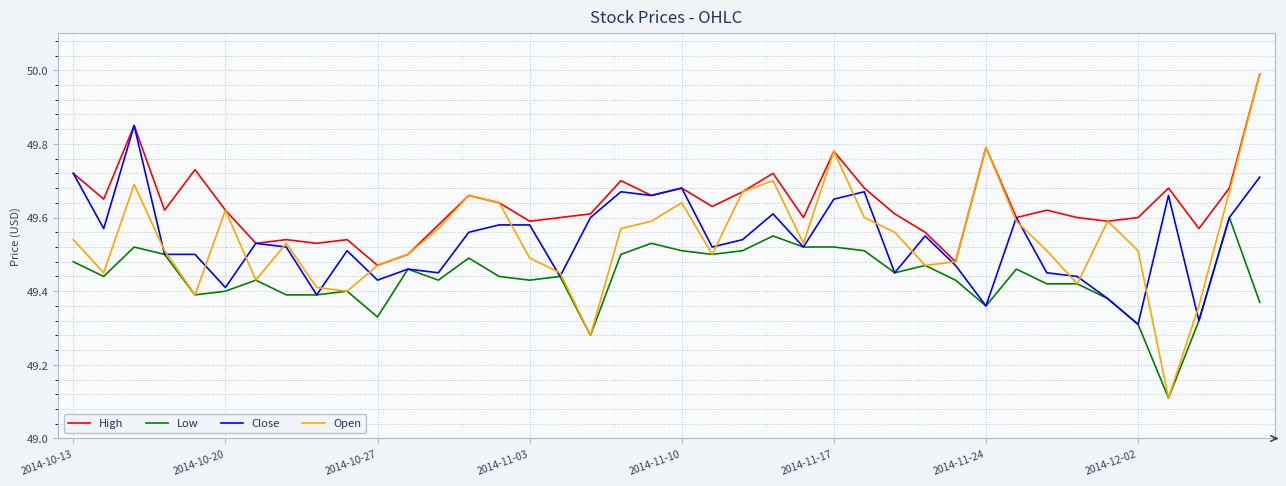

Which series has the largest total across all categories?

High